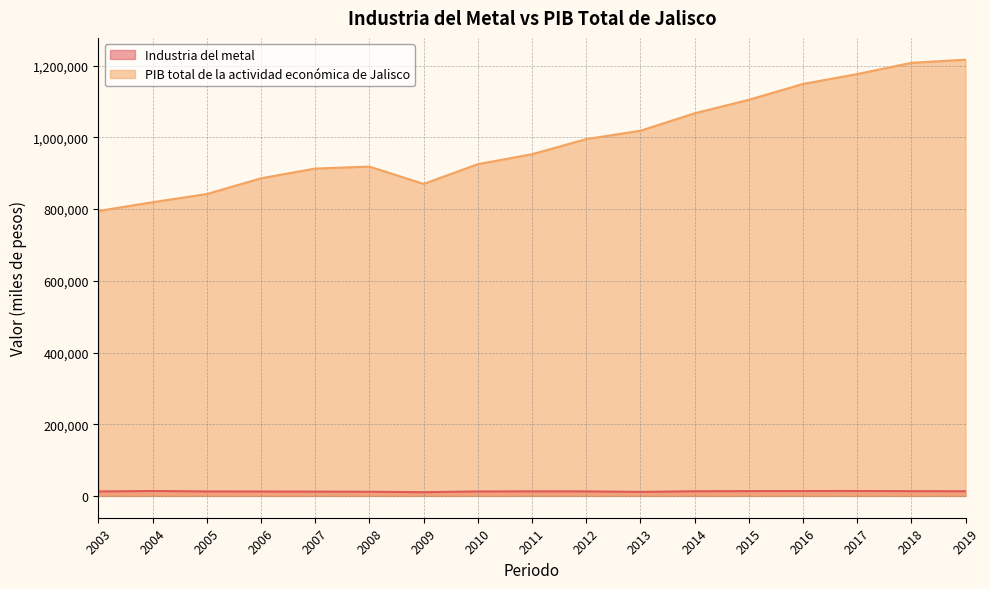

In Industria del metal, how many points are lower than both neighbors (excluding endpoints)?

2